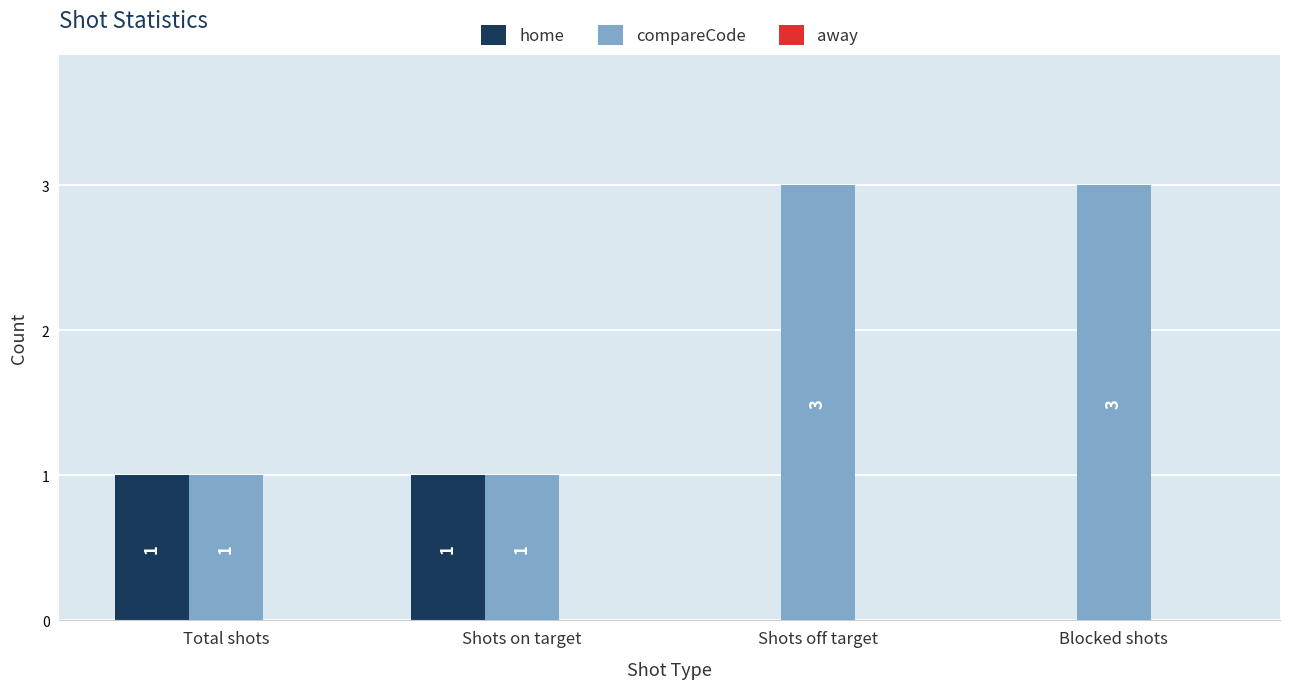

True or false: compareCode has a value of 3 at Blocked shots.

True